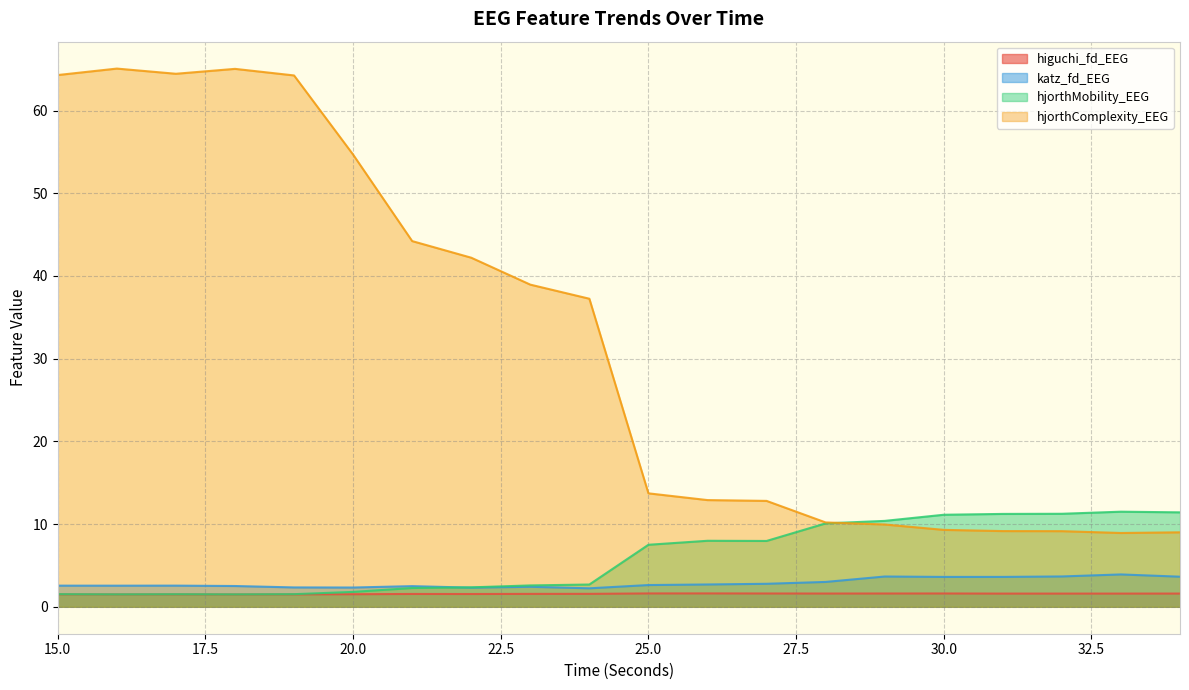

The value of hjorthComplexity_EEG at 16 is 65.1. True or false?

True